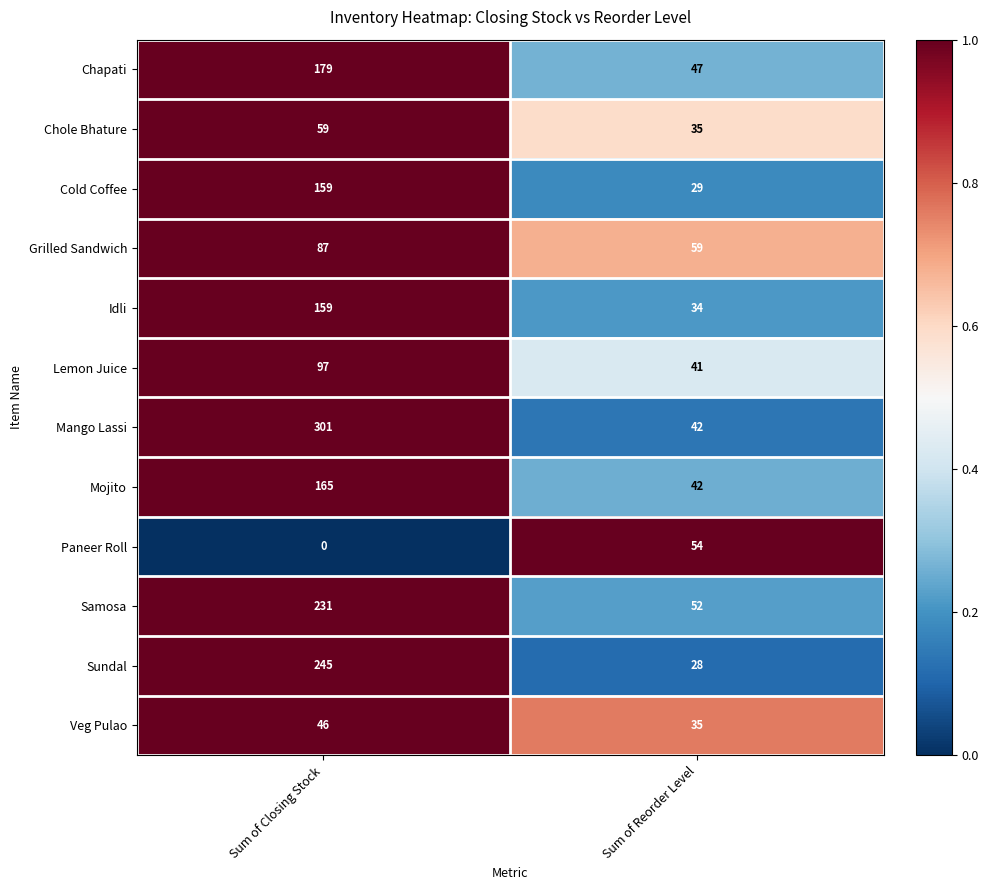

Reading left to right, what are all the values shown in this chart?

Chapati: 179	47
Chole Bhature: 59	35
Cold Coffee: 159	29
Grilled Sandwich: 87	59
Idli: 159	34
Lemon Juice: 97	41
Mango Lassi: 301	42
Mojito: 165	42
Paneer Roll: 0	54
Samosa: 231	52
Sundal: 245	28
Veg Pulao: 46	35